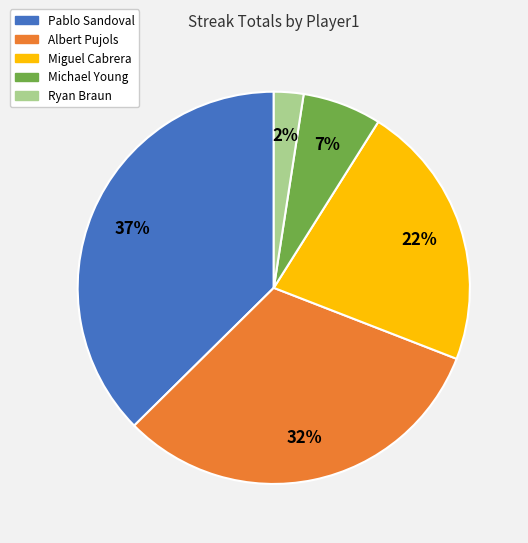

Is there any slice that represents more than half of the pie?

No